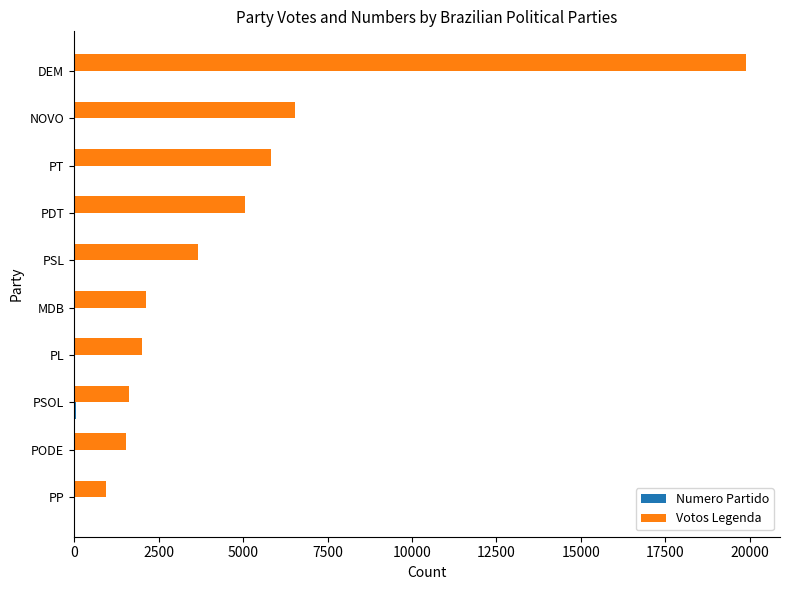

The value of Votos Legenda at MDB is 3425. True or false?

False